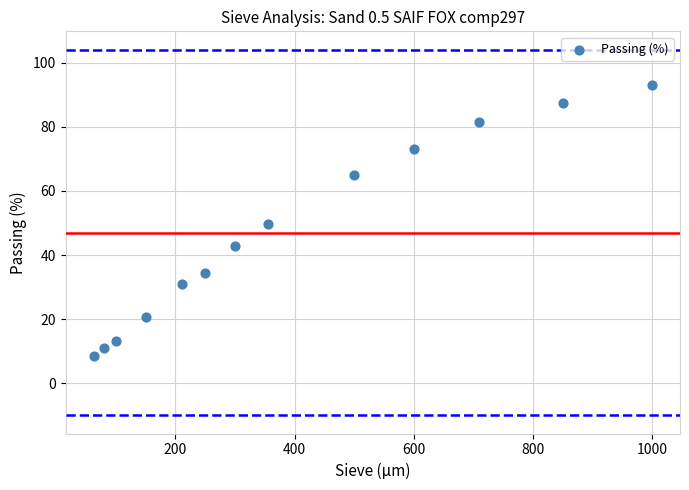

What is the range of Y values (max minus min)?

84.6